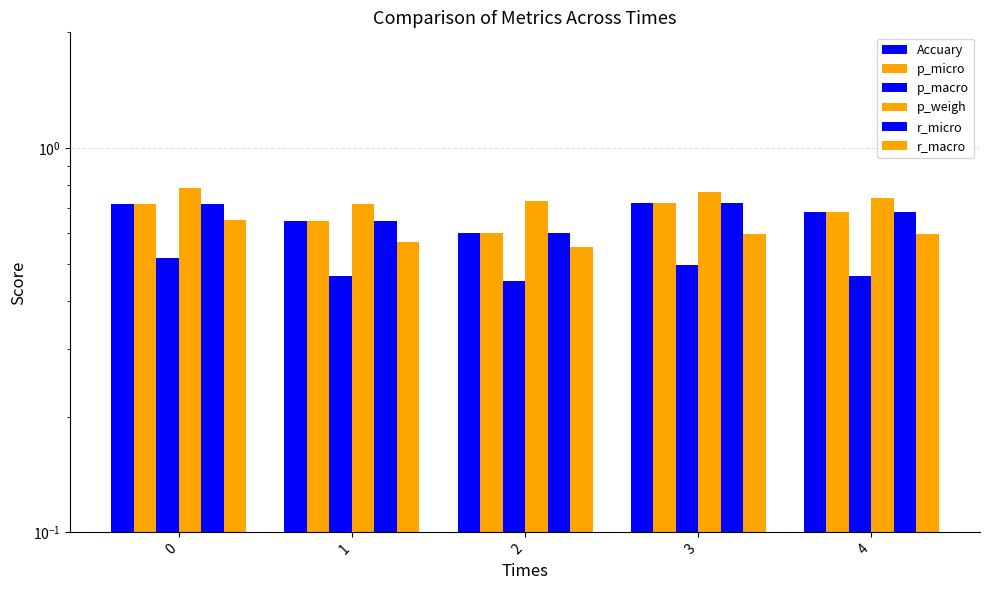

Count the r_macro values in the range 0 to 1.

5